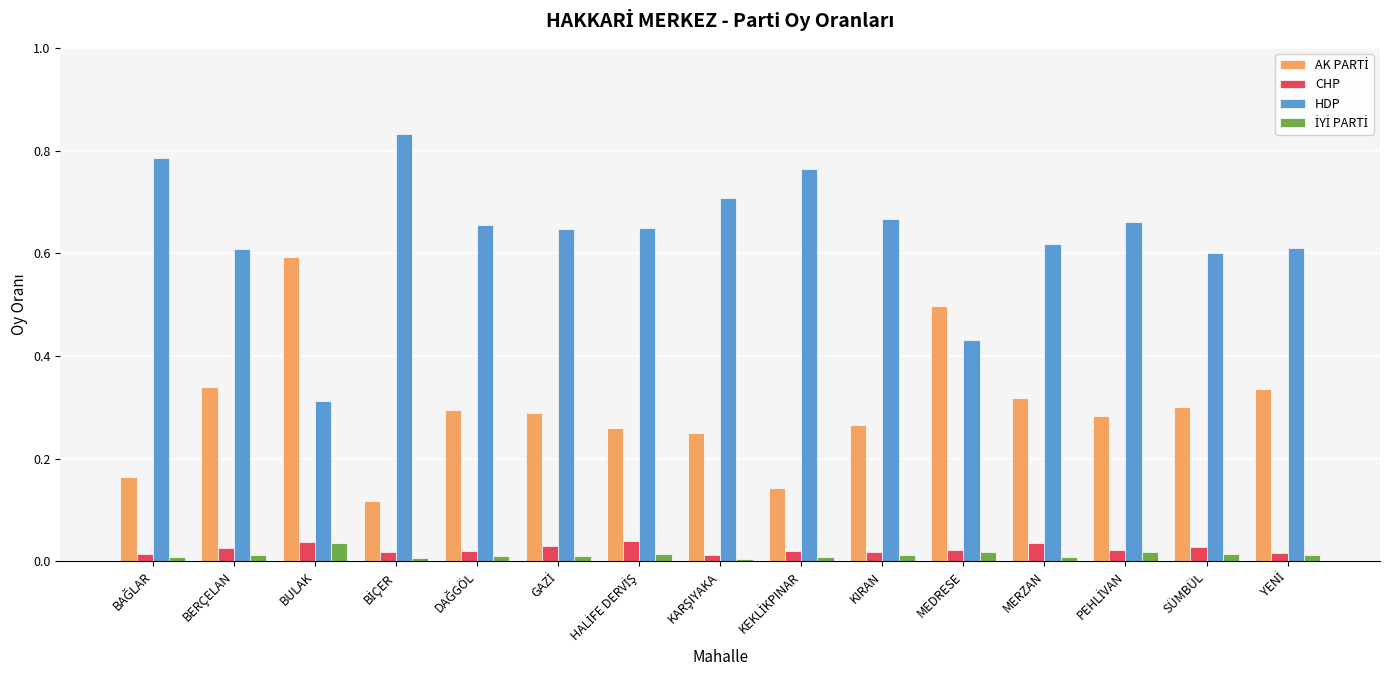

Is it true that CHP equals 0.0 at MEDRESE?

True